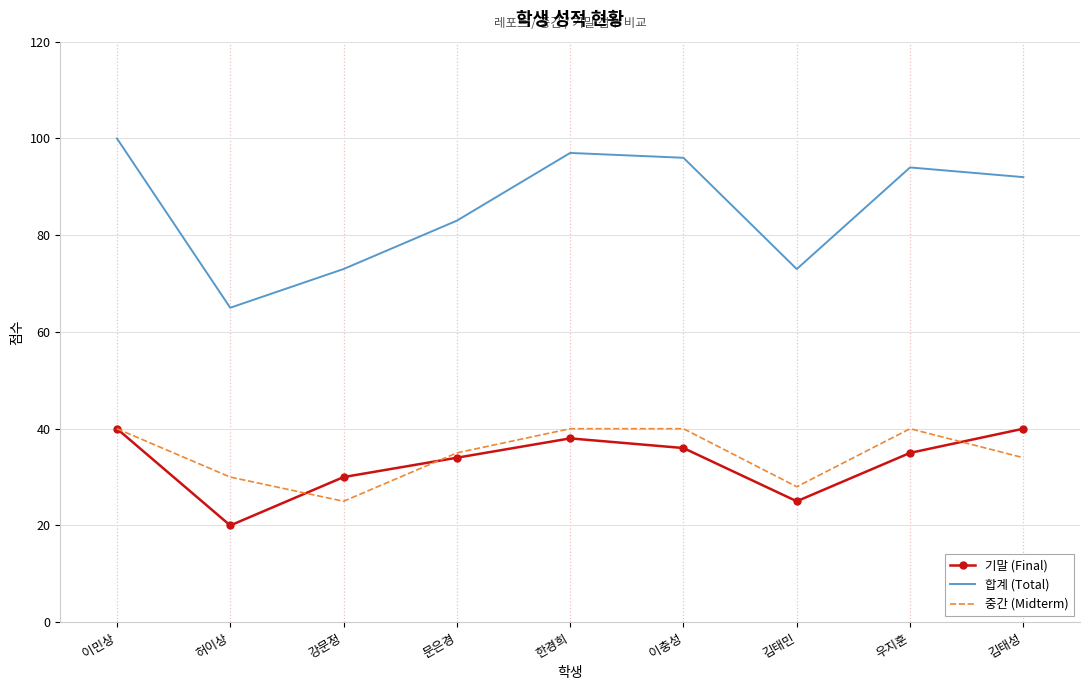

Is the value of 중간 (Midterm) at 강문정 greater than the value of 기말 (Final) at 한경희?

No